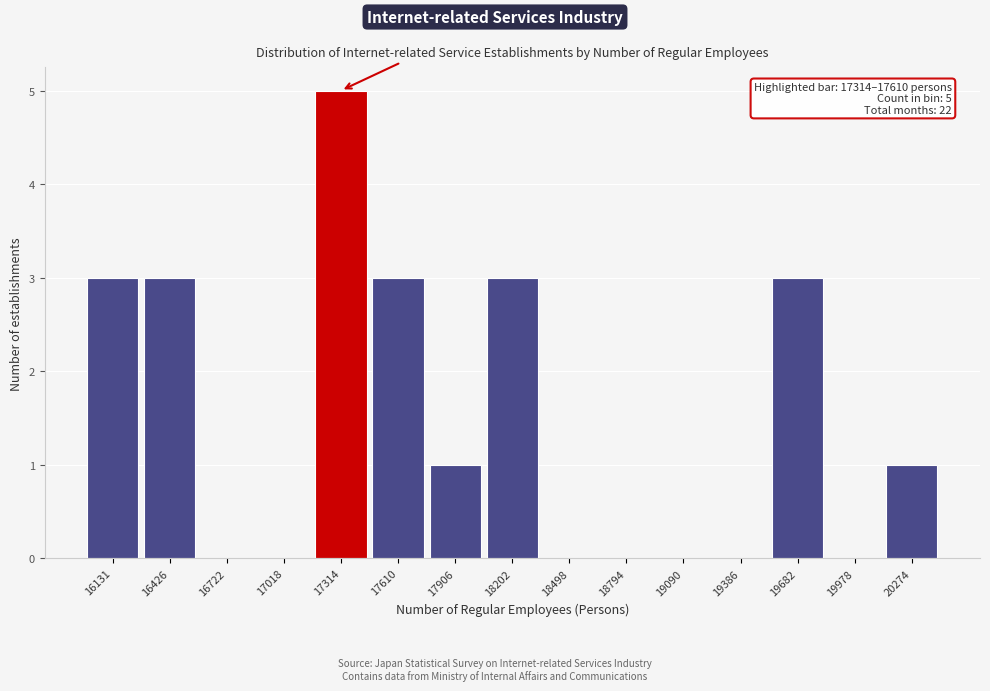

Reading right to left, list all the values displayed in this chart.

20274=1	19978=0	19682=3	19386=0	19090=0	18794=0	18498=0	18202=3	17906=1	17610=3	17314=5	17018=0	16722=0	16426=3	16131=3